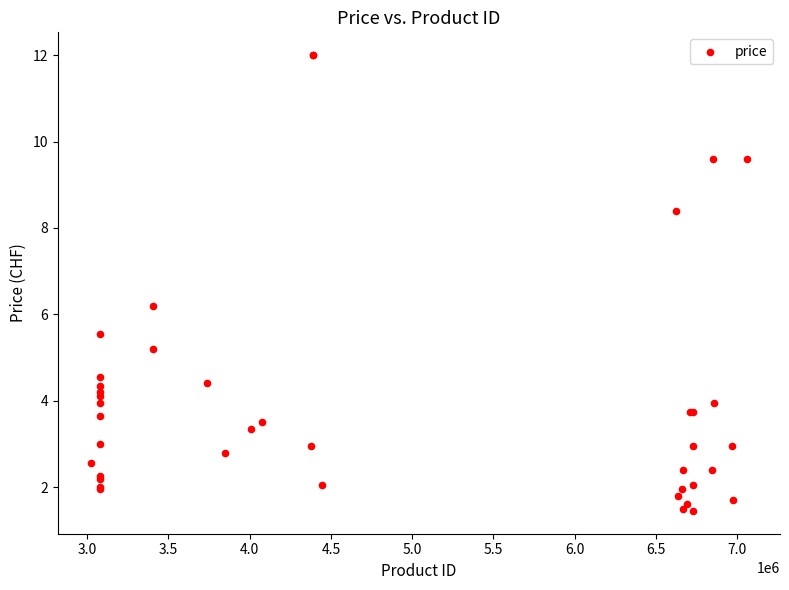

What Y value in the scatter plot is closest to 6?

6.2